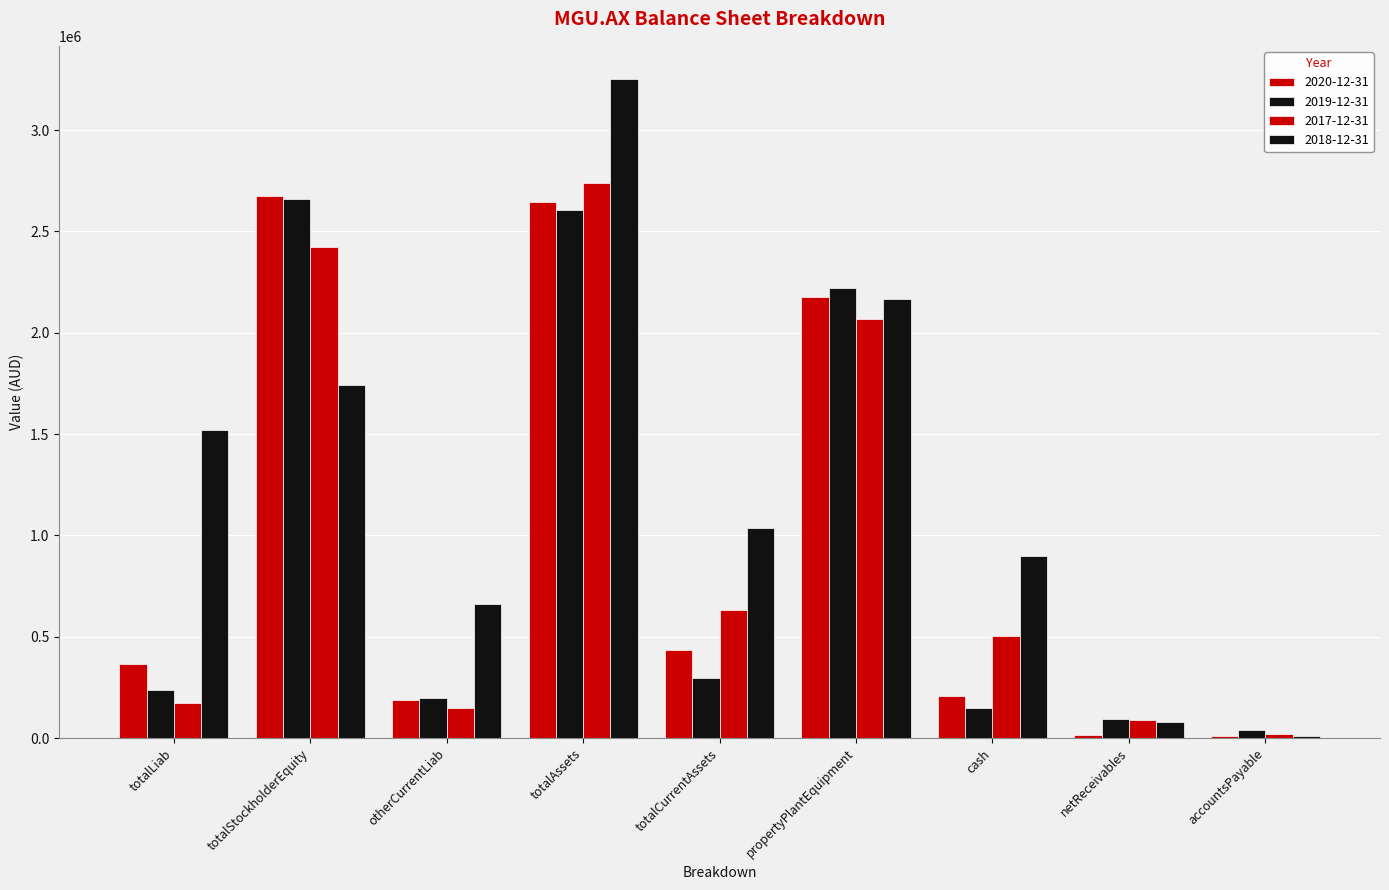

What is the value of the 2019-12-31 bar at the 7th from the left?

147063